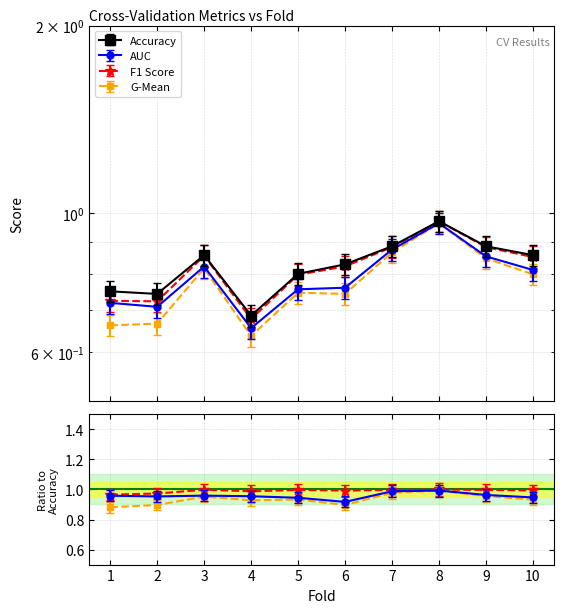

Is it true that accuracy equals 1.4 at 8?

False